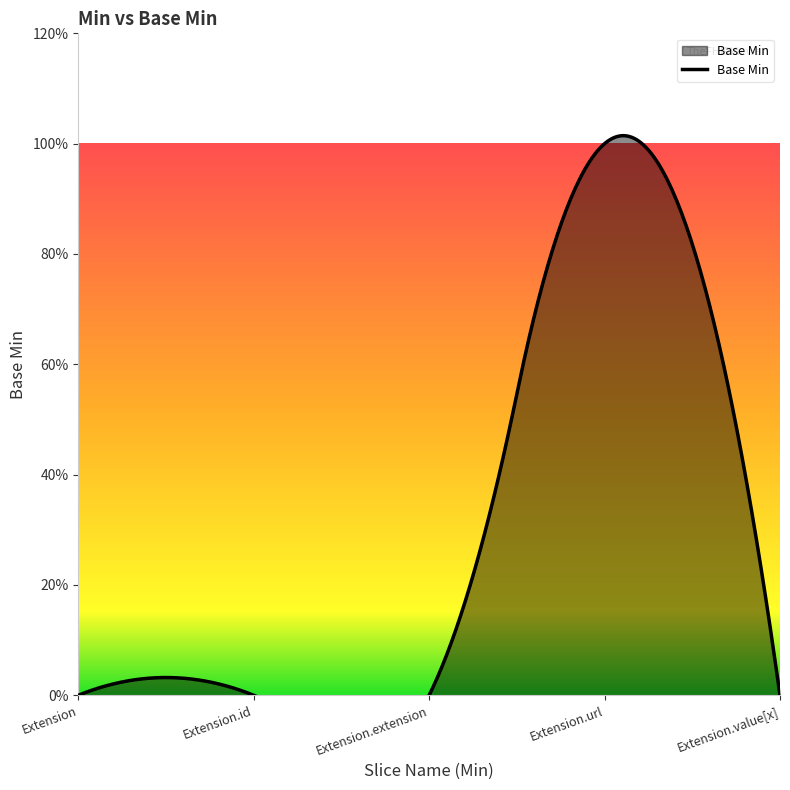

Rank the categories by value from lowest to highest.

Extension, Extension.id, Extension.extension, Extension.value[x], Extension.url